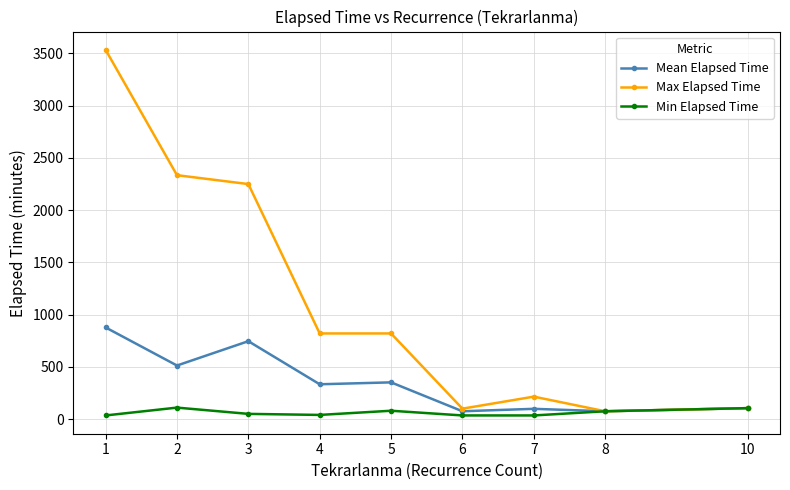

At which category does Mean Elapsed Time reach its first local peak?

3